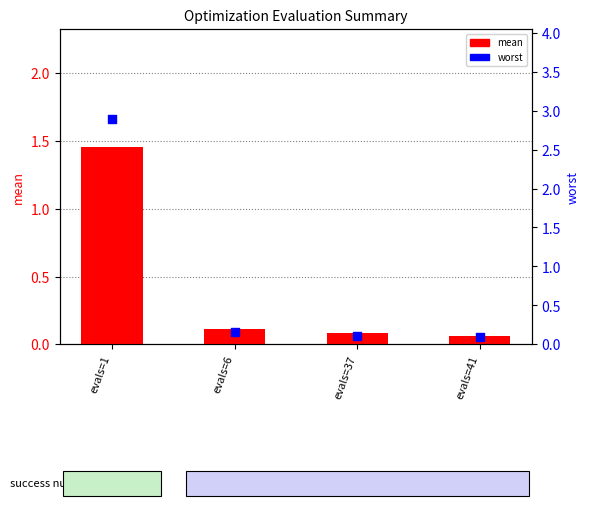

Is the value of mean at evals=41 greater than the value of worst at evals=41?

No